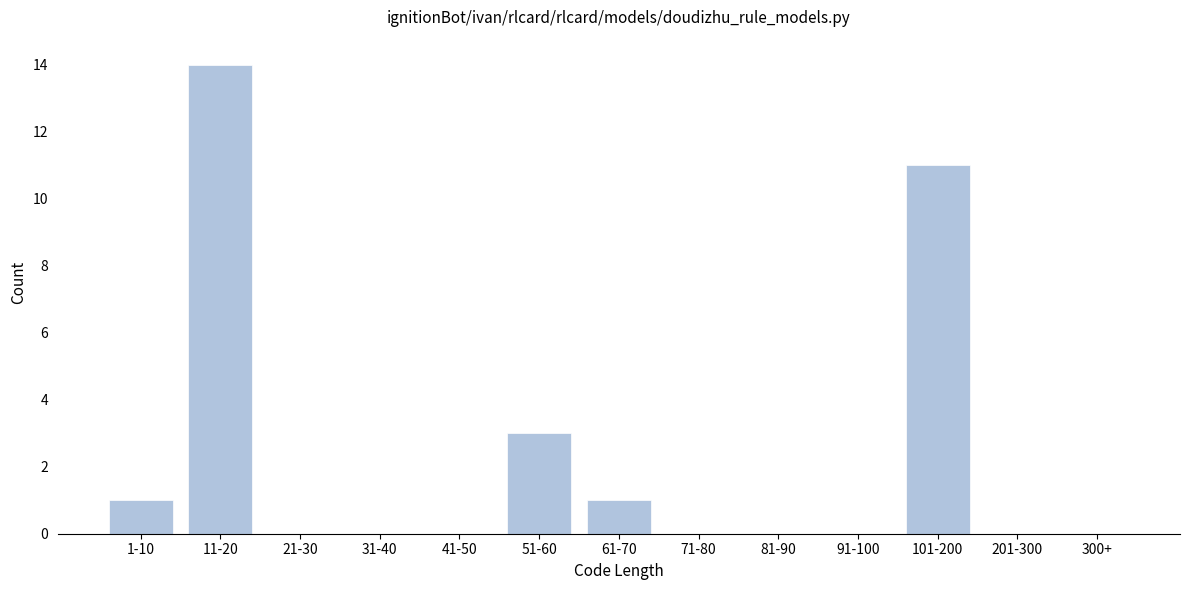

What is the maximum value shown in the chart?

14